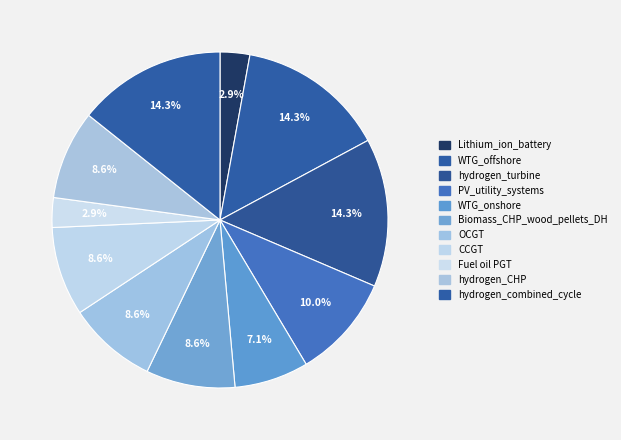

What is the change in value from WTG_onshore to hydrogen_combined_cycle?

+250